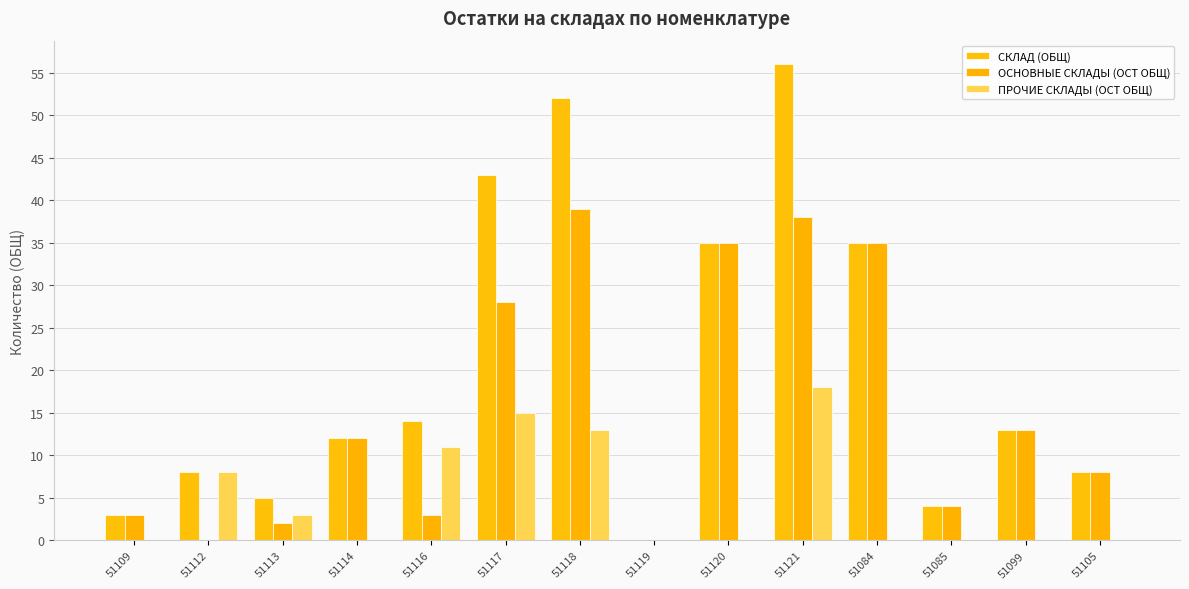

How many categories are shown in the chart?

14